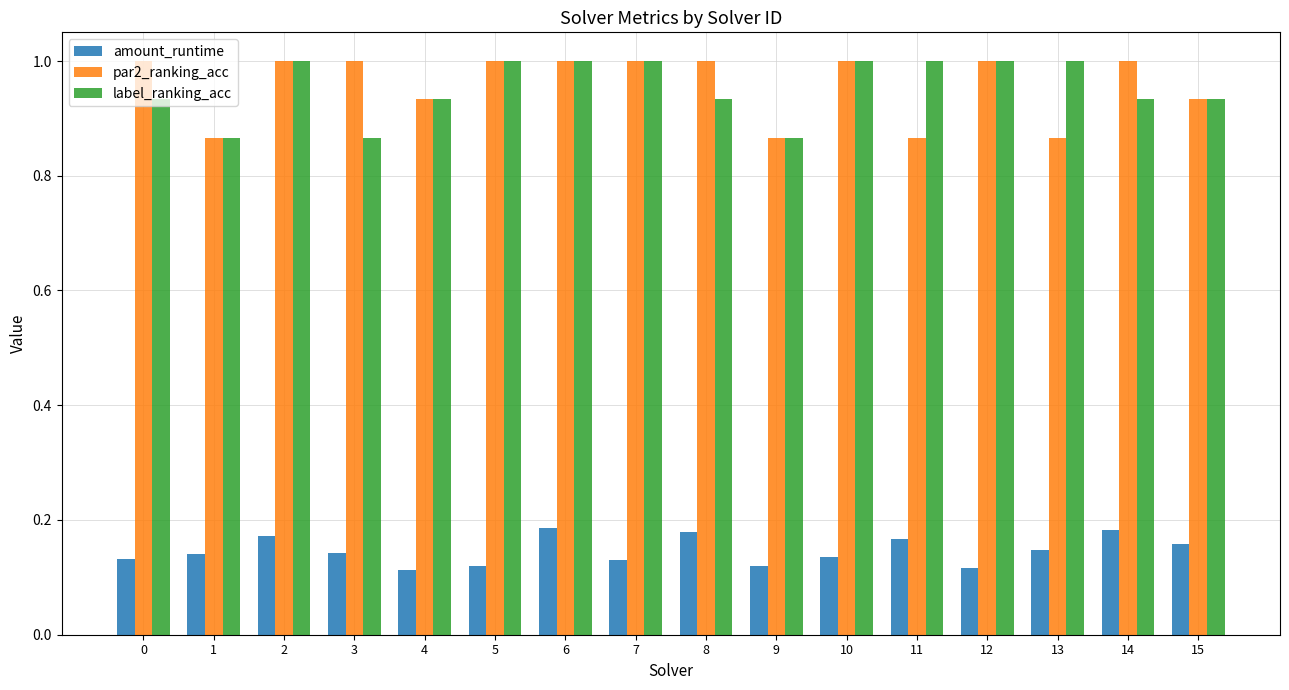

The value of label_ranking_acc at 11 is 0.4. True or false?

False